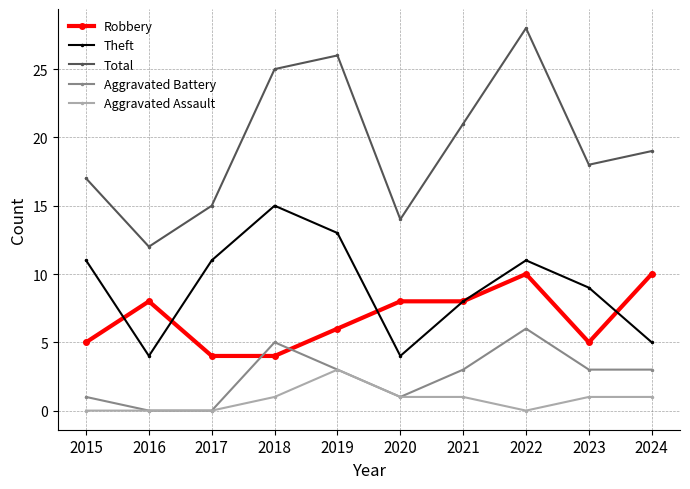

At 2023, list the series in order from smallest to largest.

Aggravated Assault, Aggravated Battery, Robbery, Theft, Total